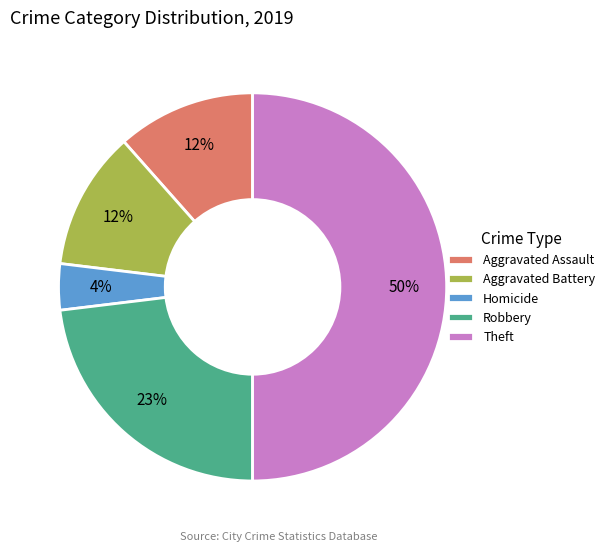

True or false: Aggravated Battery accounts for 12% of the total.

True